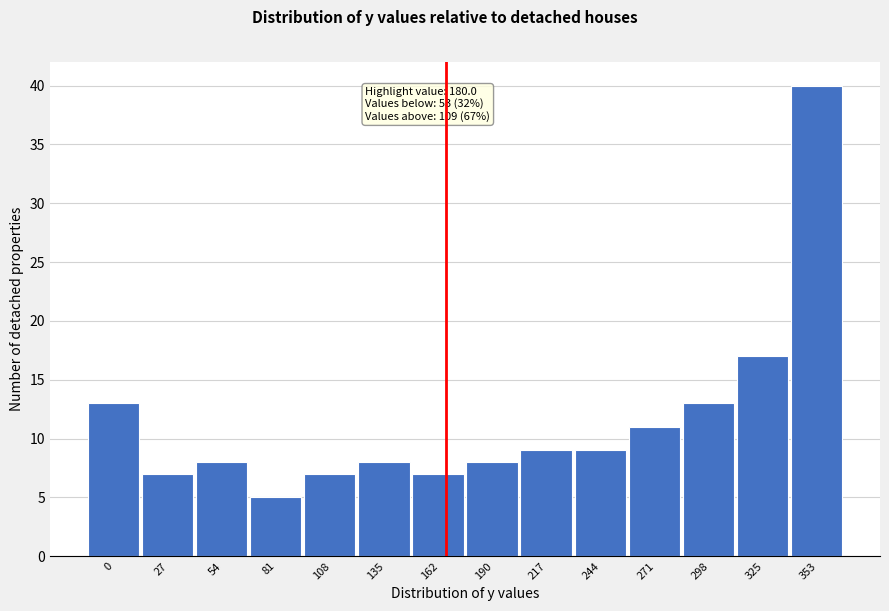

Reading right to left, what are all the values shown in this chart?

353=40	325=17	298=13	271=11	244=9	217=9	190=8	162=7	135=8	108=7	81=5	54=8	27=7	0=13